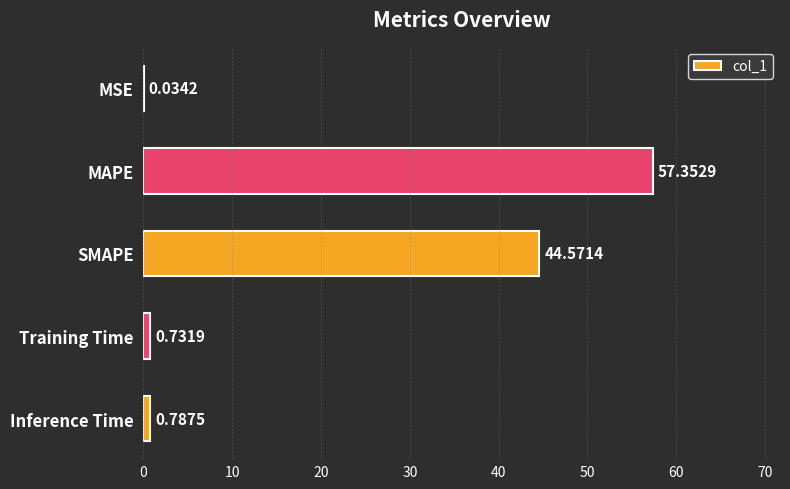

What is the change in value from MAPE to SMAPE?

-12.8